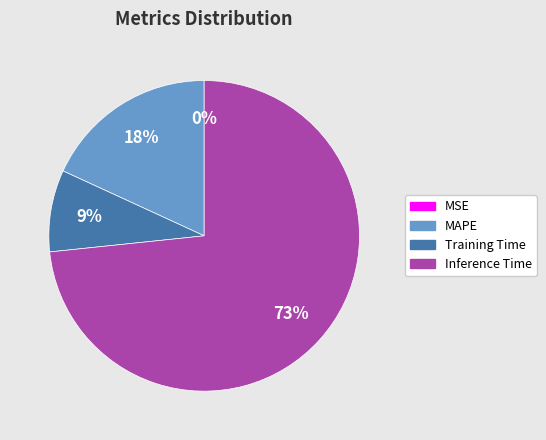

Does any single category account for the majority?

Yes